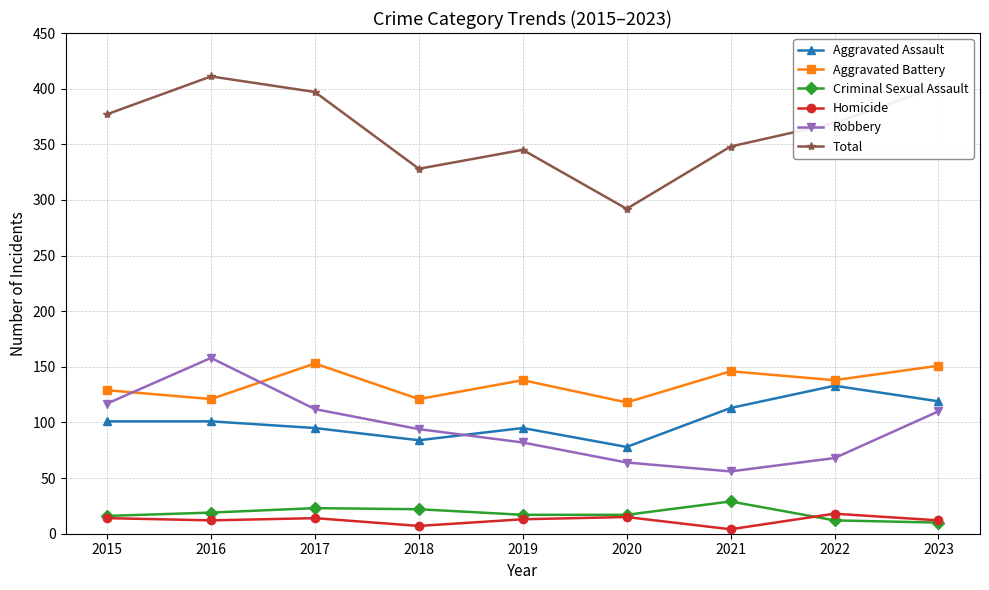

Where is the first local minimum for Aggravated Assault?

2018